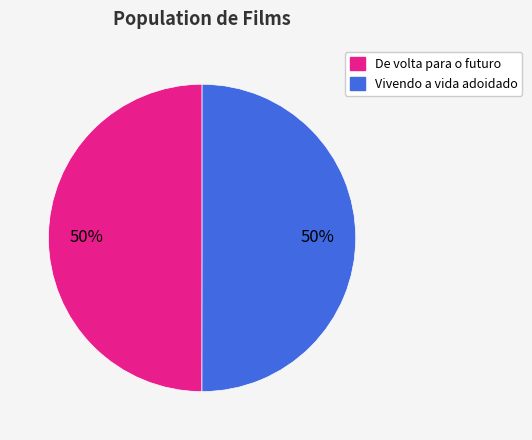

To the nearest percent, what is the average slice percentage?

50%